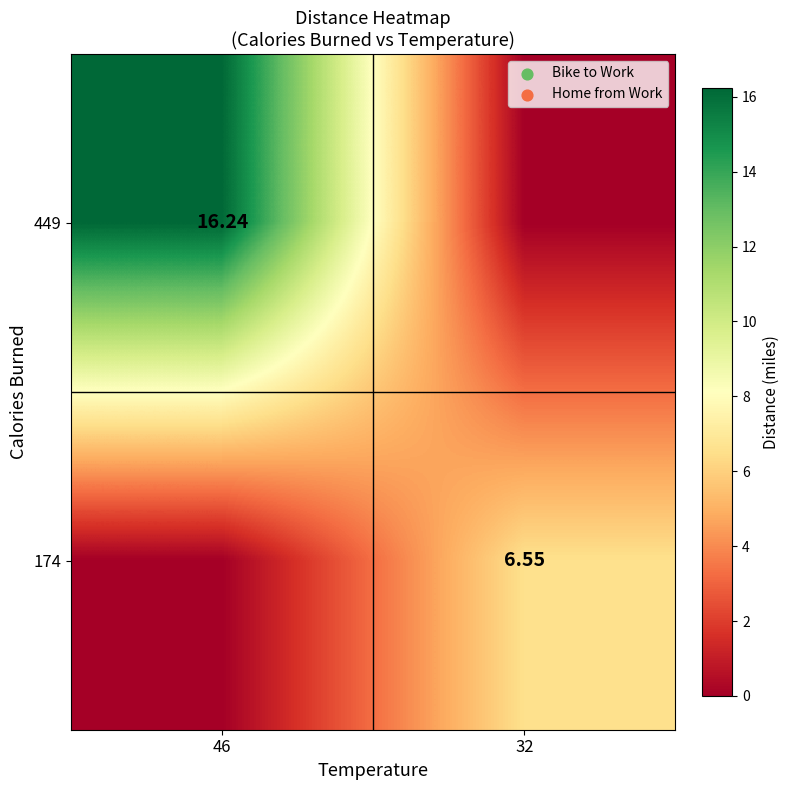

What is the maximum value for 449?

16.2